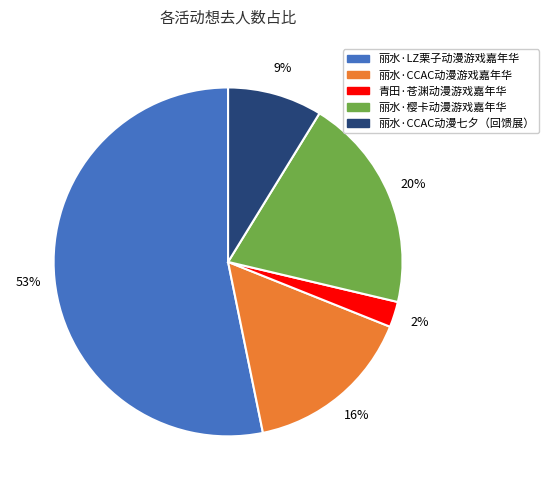

How many segments does this pie chart have?

5